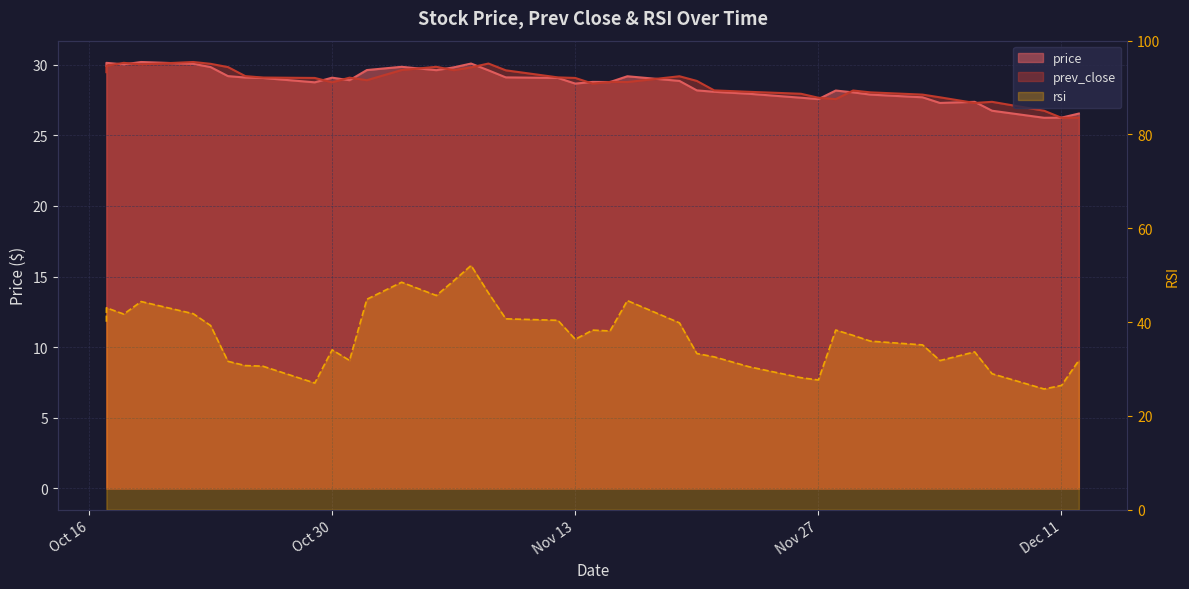

Which series ends up on top after the final intersection of rsi and prev_close?

rsi